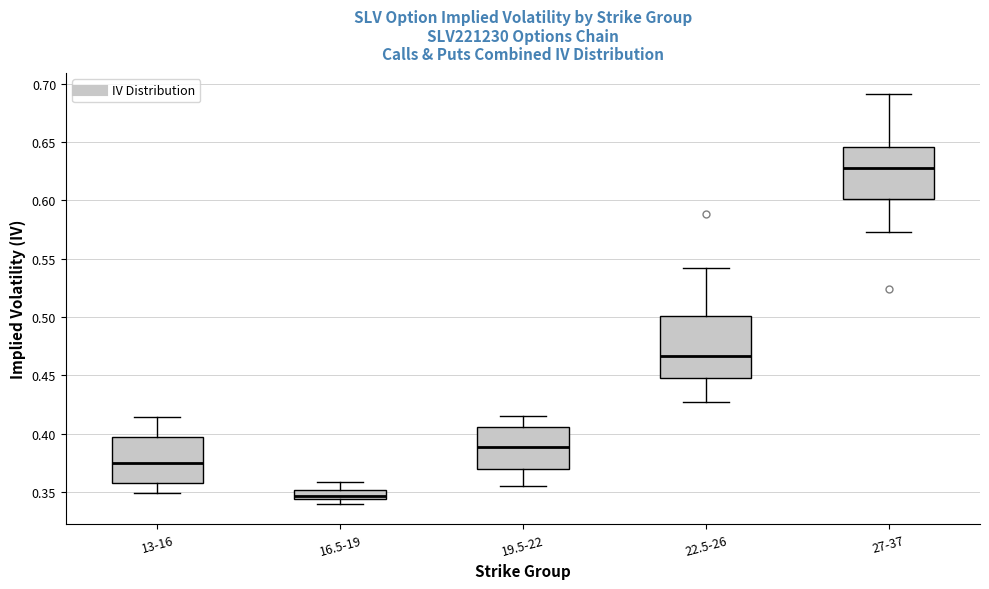

Which box's median line is the lowest?

16.5-19